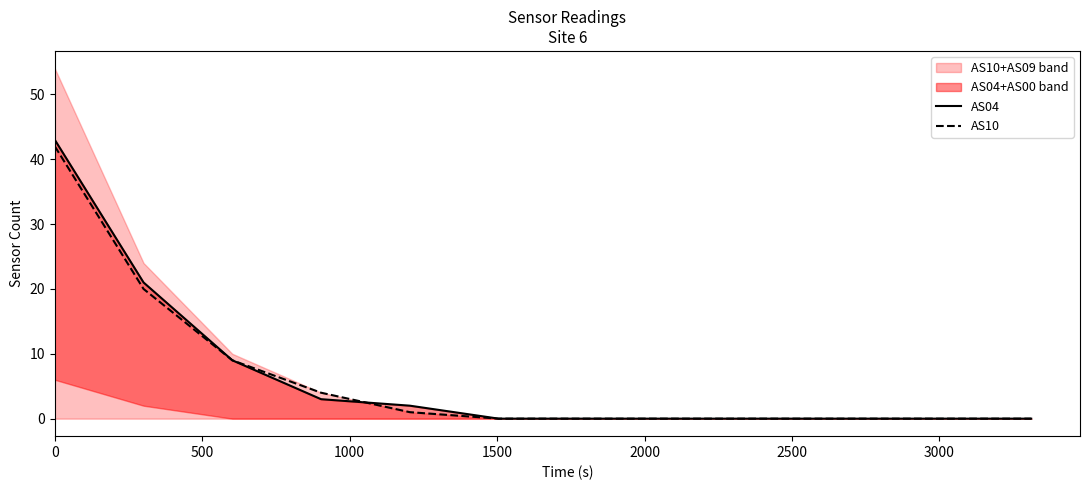

What is the highest value of the AS10 series?

42